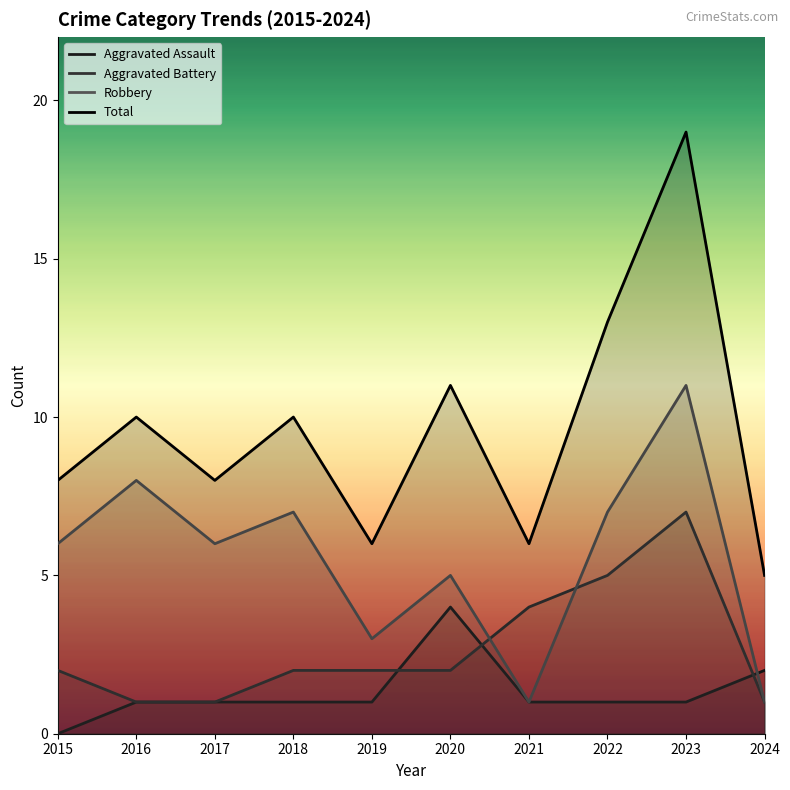

Does the chart have visible grid lines?

No